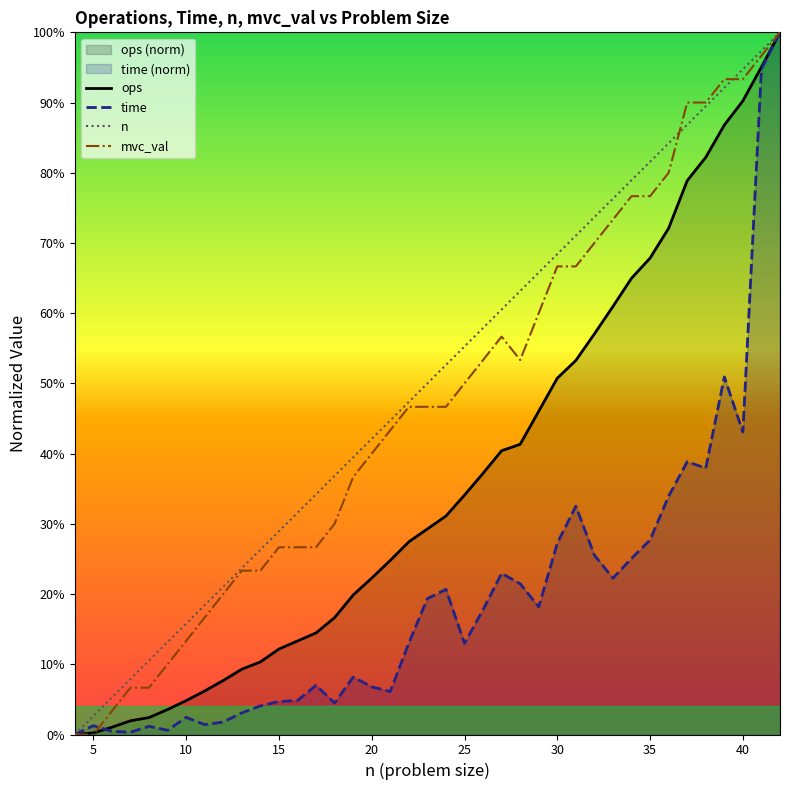

How many lines are shown in the chart?

4